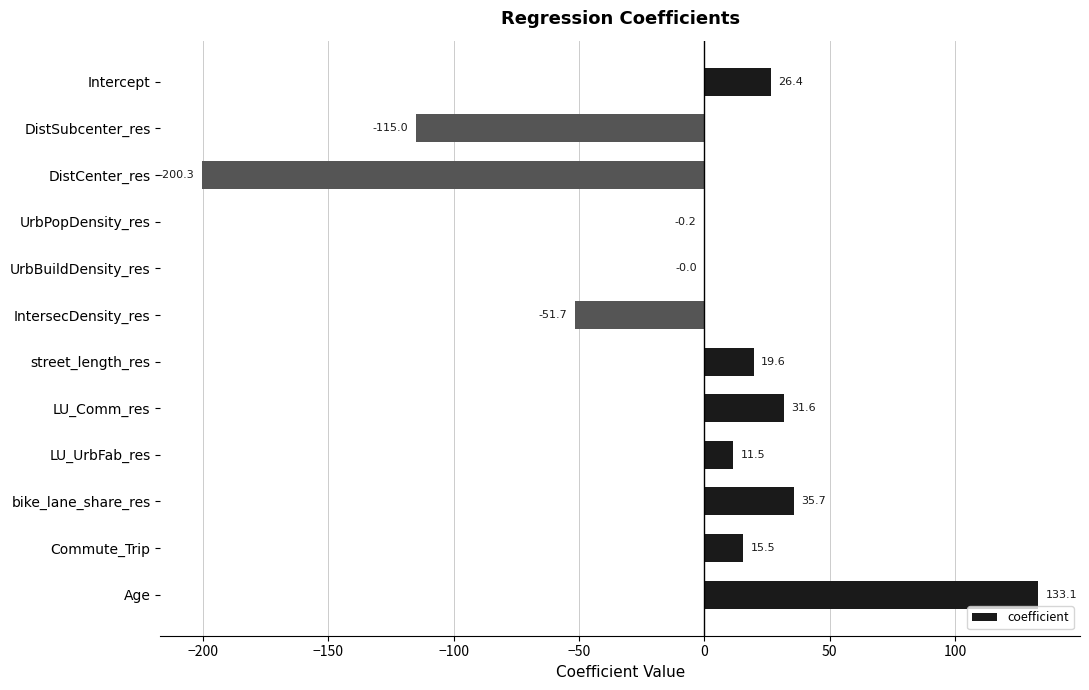

The chart shows a value of 26.4 at Intercept. True or false?

True